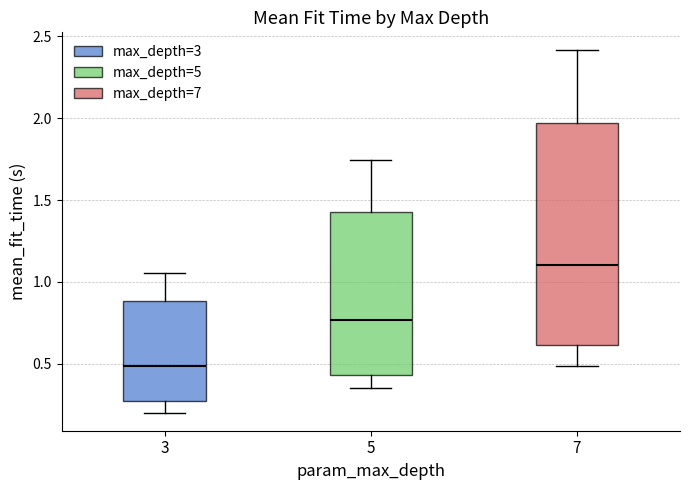

Where is the lower edge of the box at x = 7 on the y-axis? The values are not printed on the chart, so give them approximately, as read against the axis.

0.60